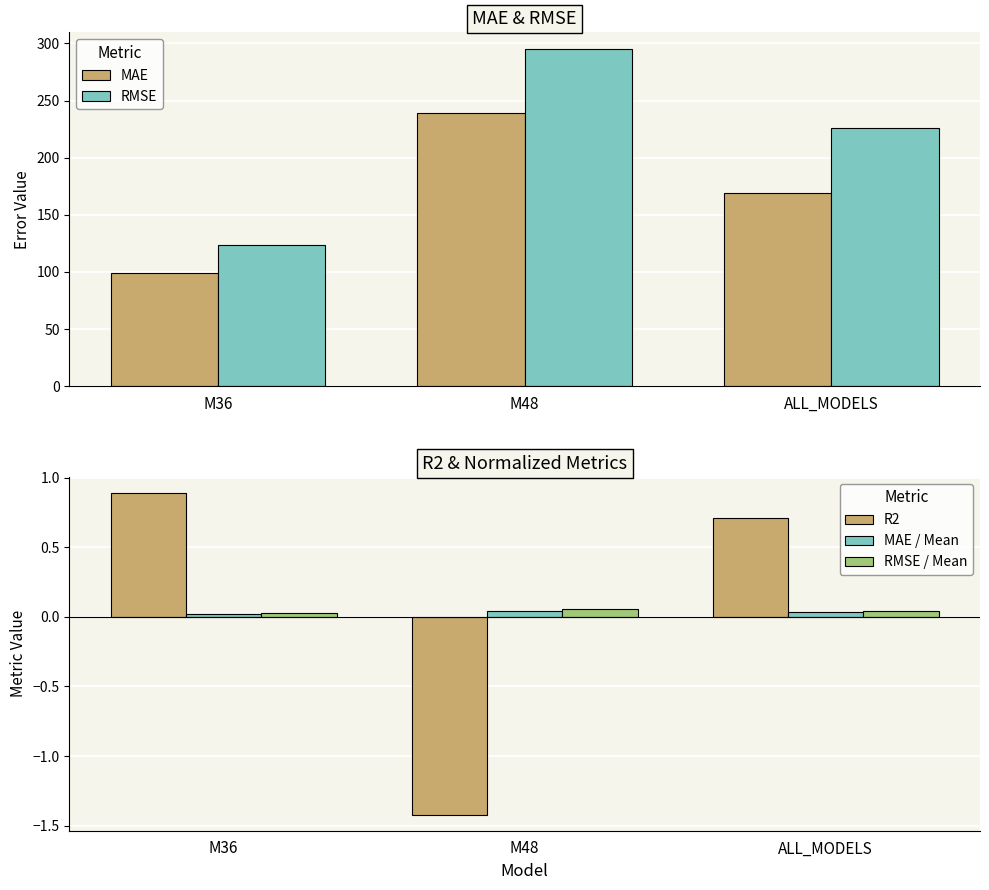

Is the value of MAE / Mean at M36 greater than the value of R2 at ALL_MODELS?

No